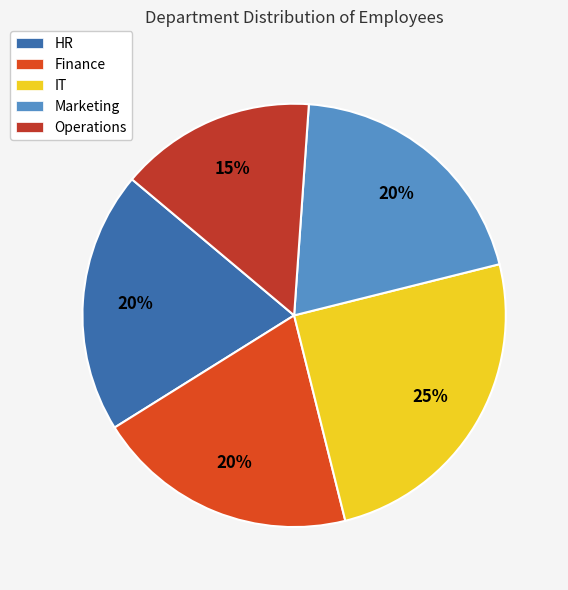

Is there any slice that represents more than half of the pie?

No